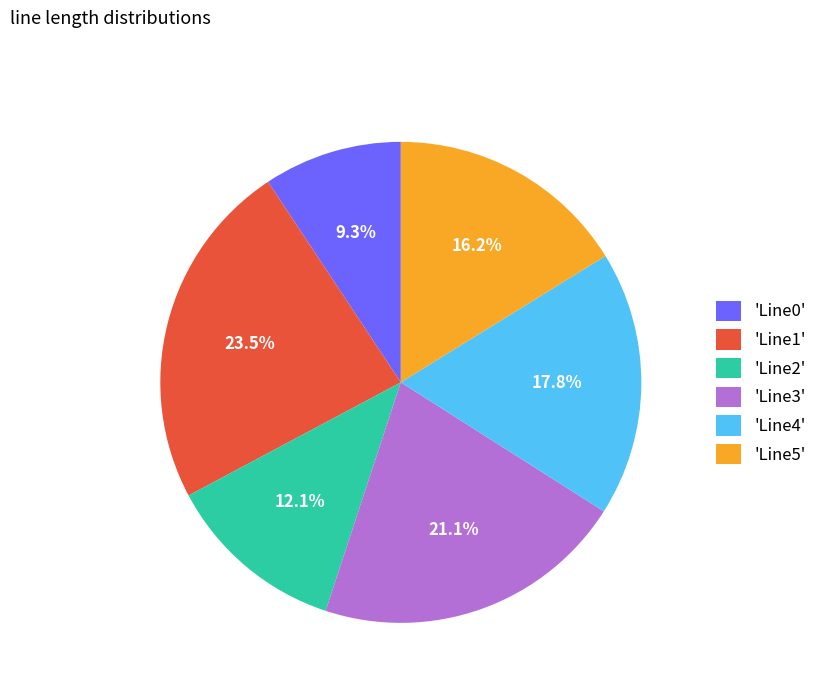

How many segments does this pie chart have?

6